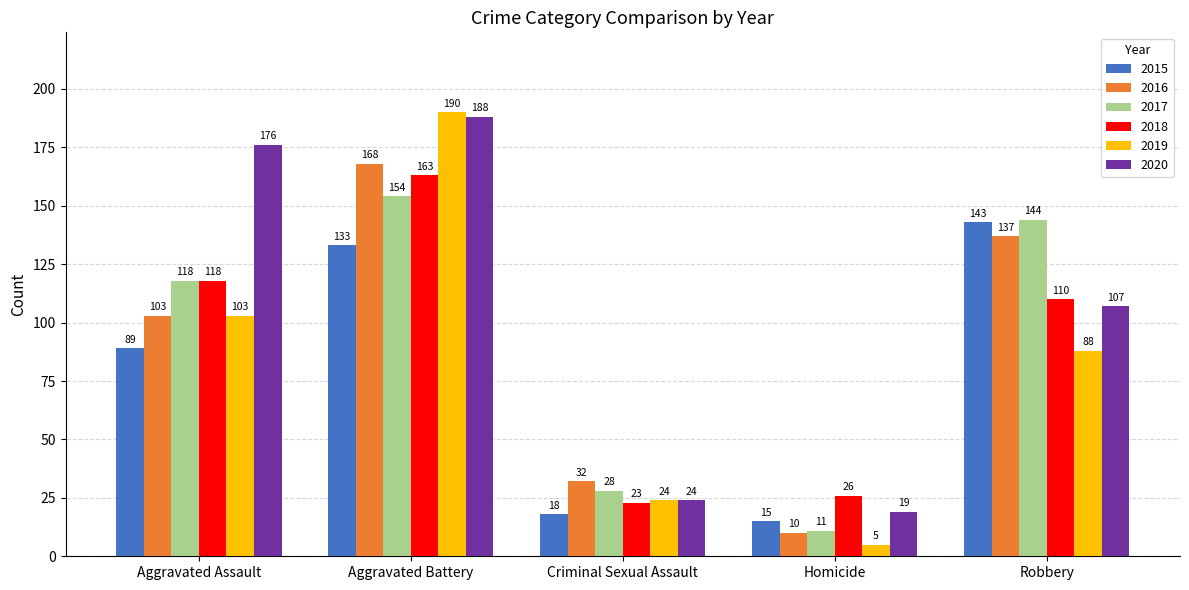

What is the label of the 4th bar from the left?

Homicide